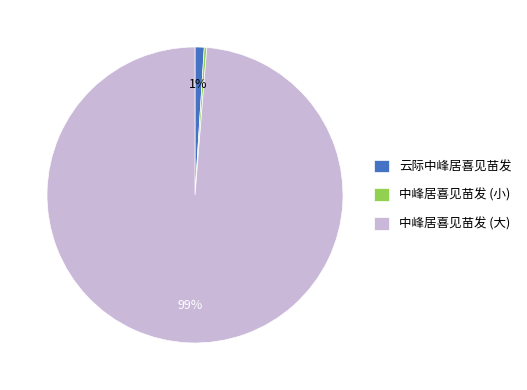

To the nearest percent, what is the average slice percentage?

33%